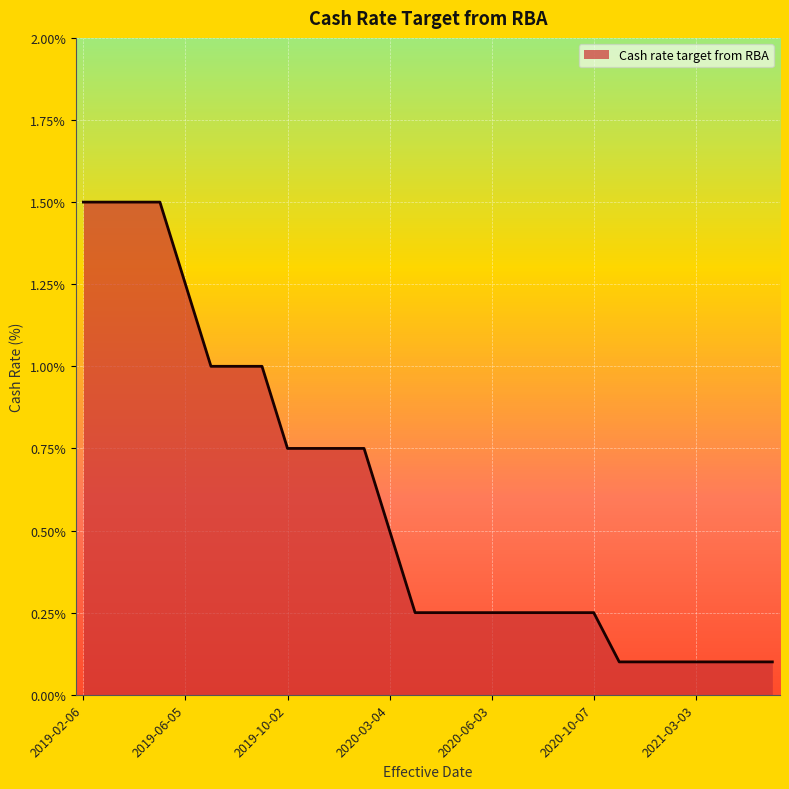

What is the difference between the maximum and minimum values?

1.4